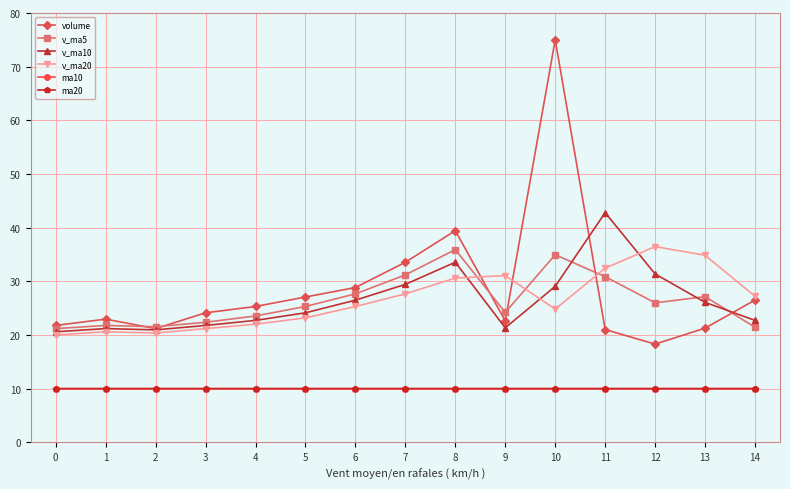

The value of ma20 at 13 is 10.0. True or false?

True